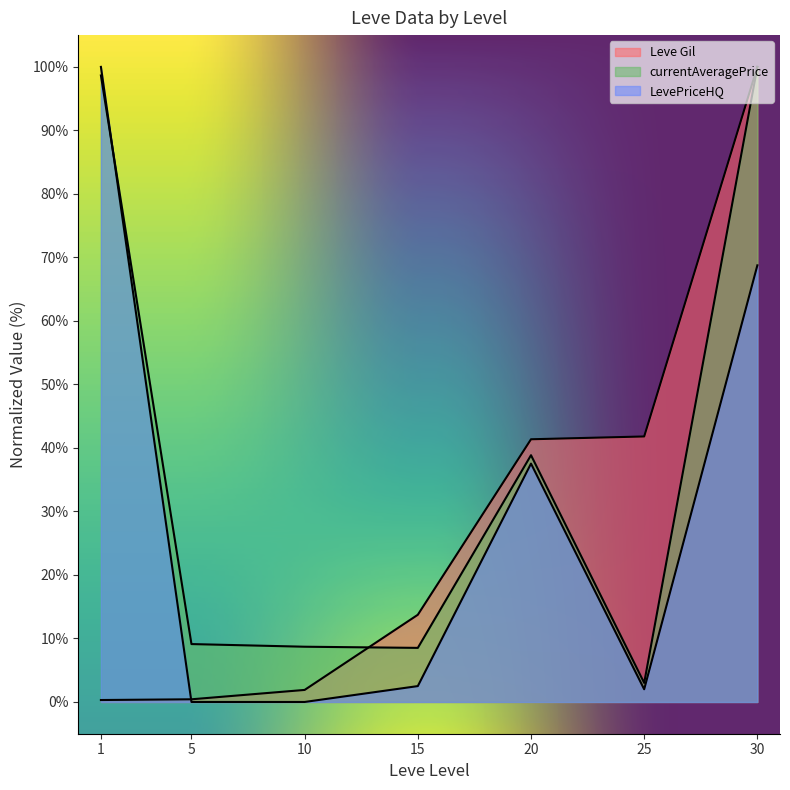

True or false: currentAveragePrice has a value of 98.6 at 1.

True